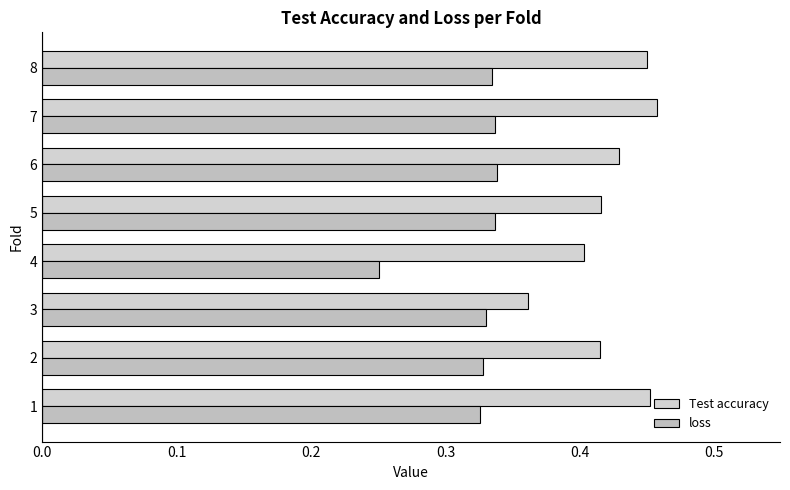

What are all the series names shown in the legend?

Test accuracy, loss